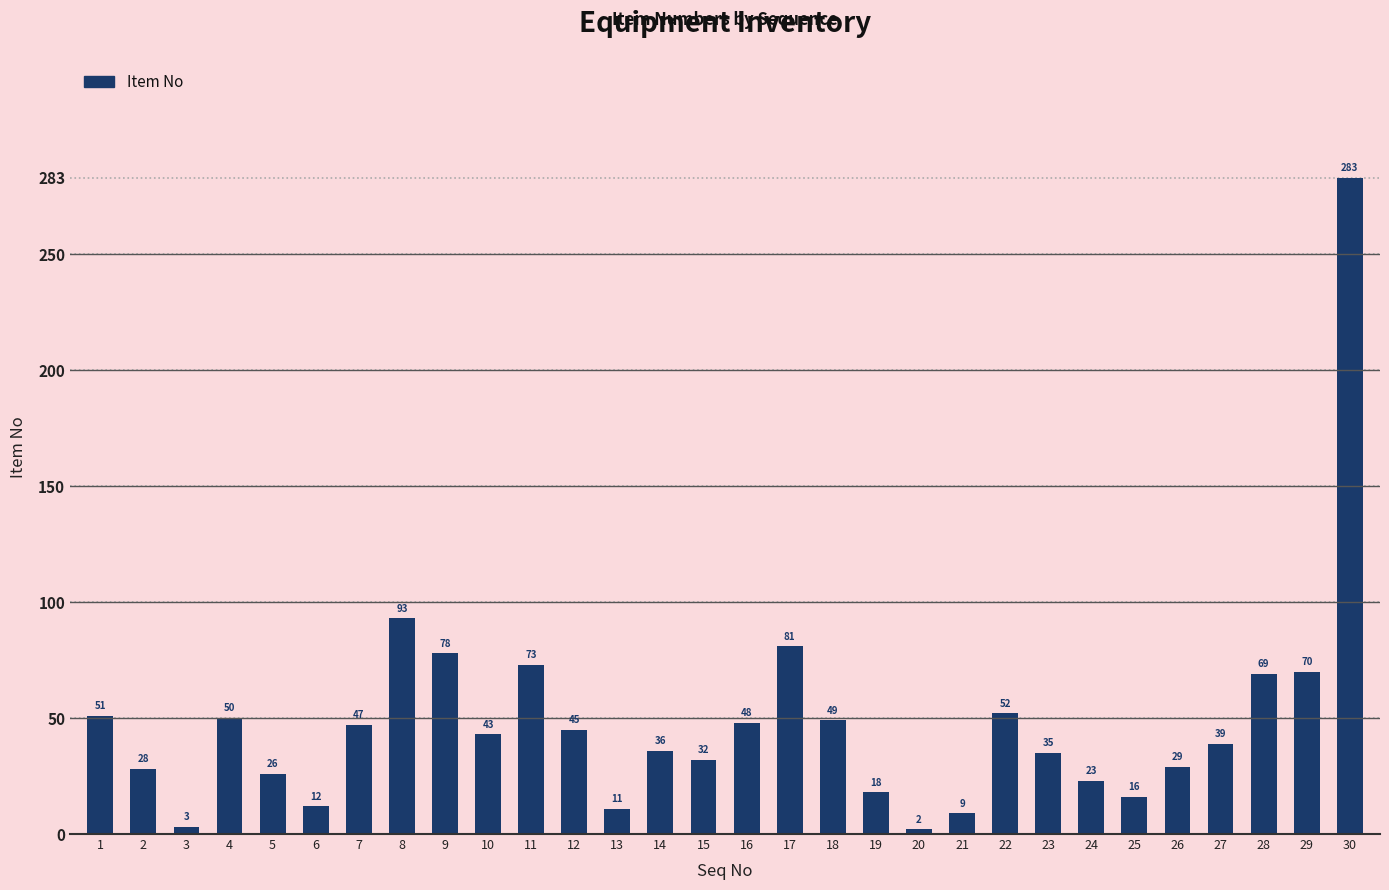

Which has a higher value, 23 or 20?

23